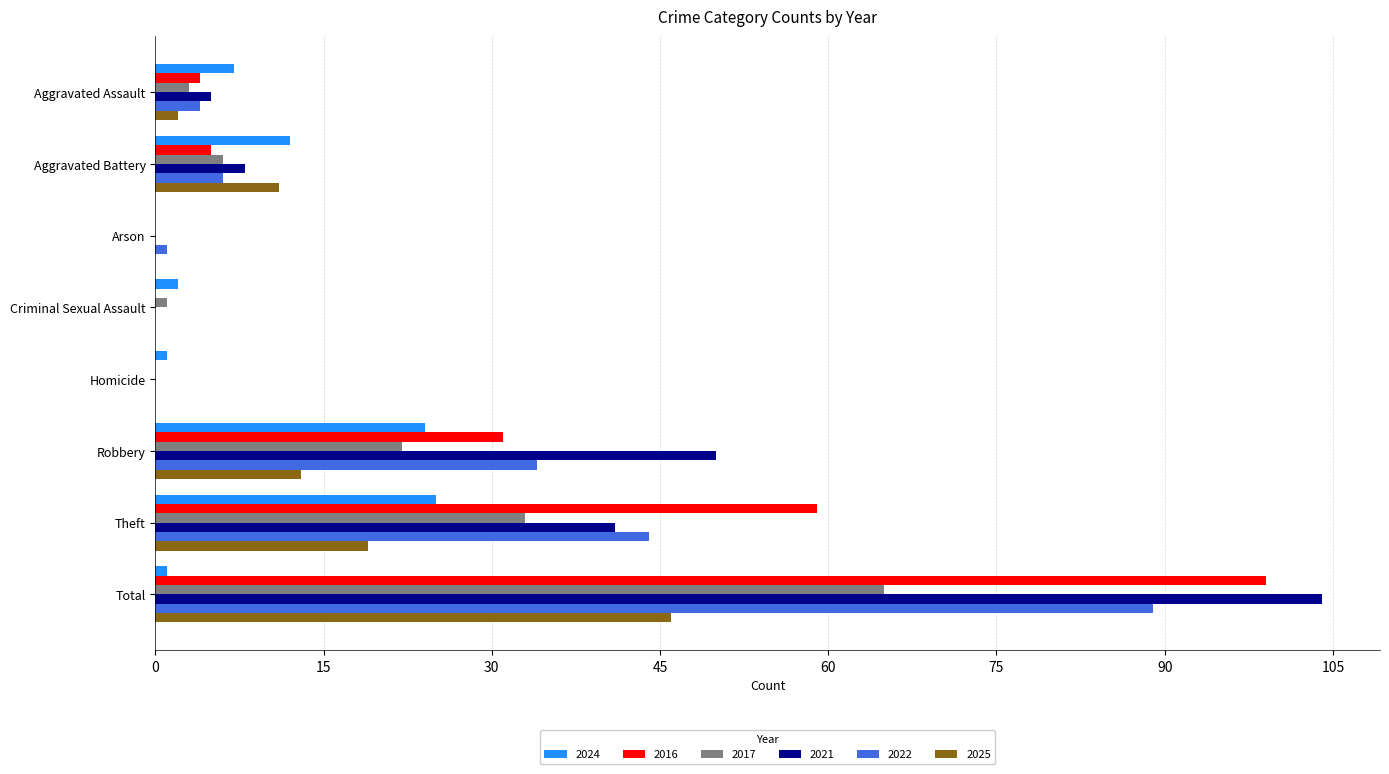

Count the number of categories in the chart.

8